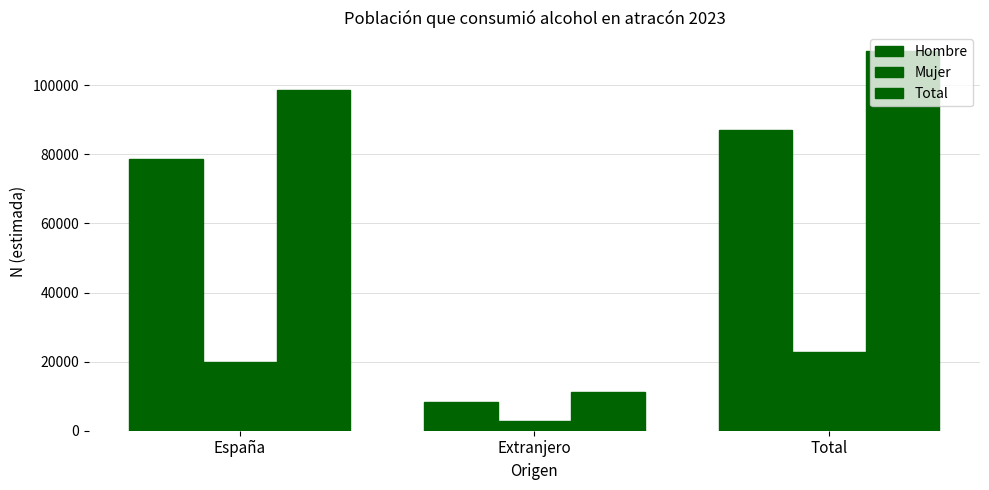

At which category does the chart reach its peak across all series?

Total